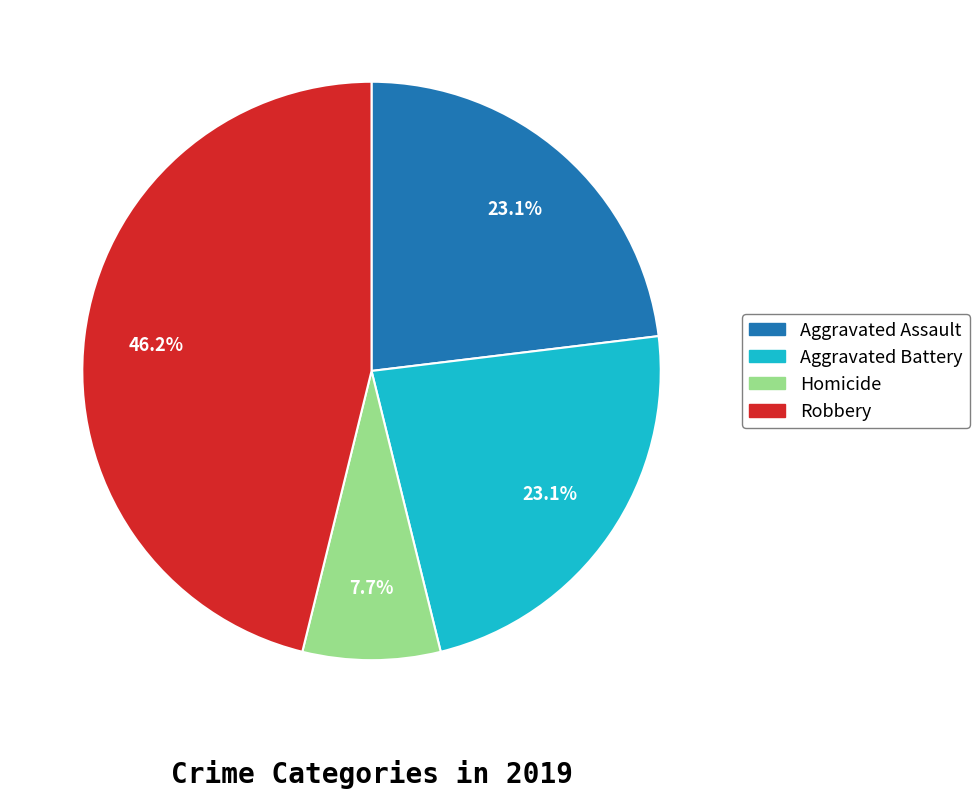

Is there any slice that represents more than half of the pie?

No